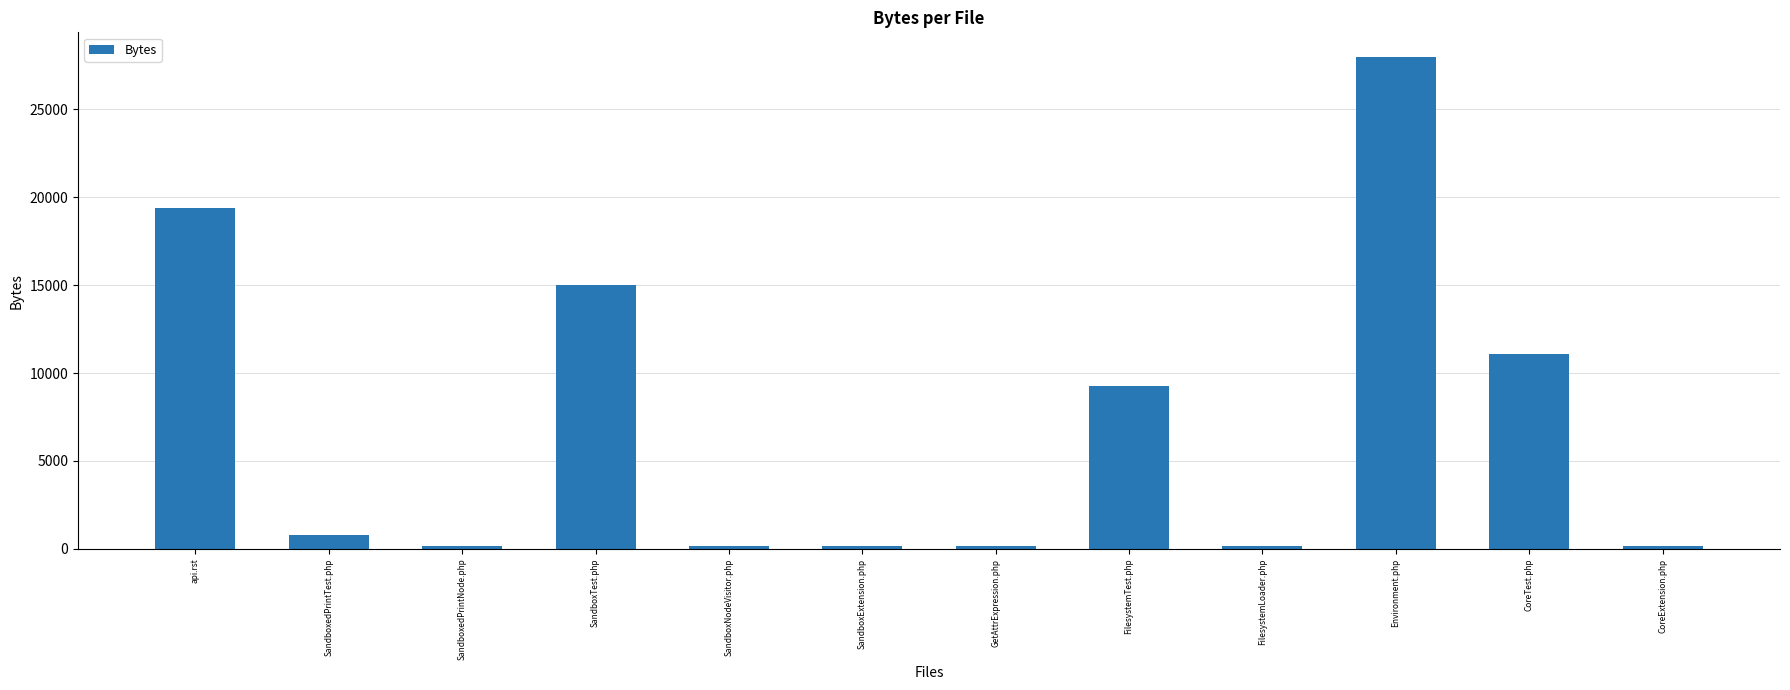

What is the difference between the maximum and minimum values?

27810